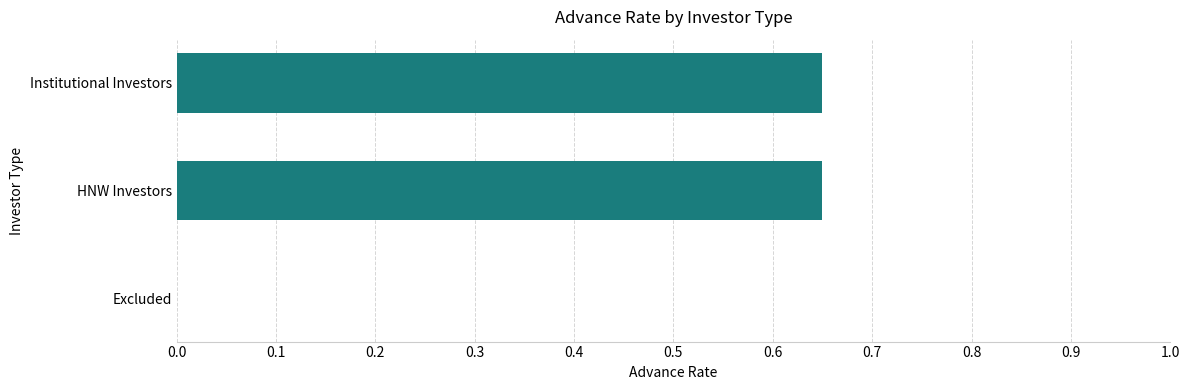

The chart shows a value of 1.1 at Institutional Investors. True or false?

False